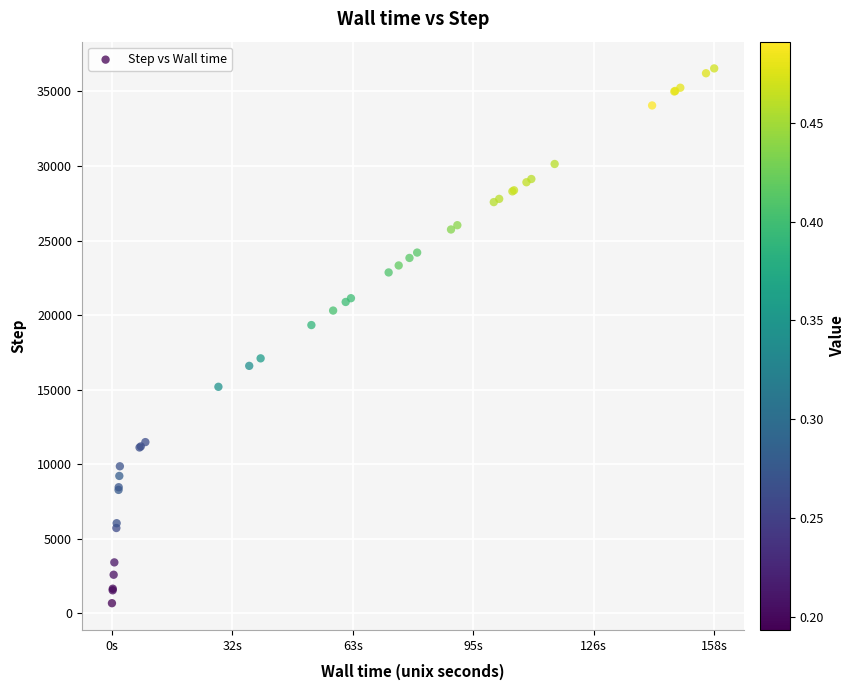

What Y value in the scatter plot is closest to 18612?

19332